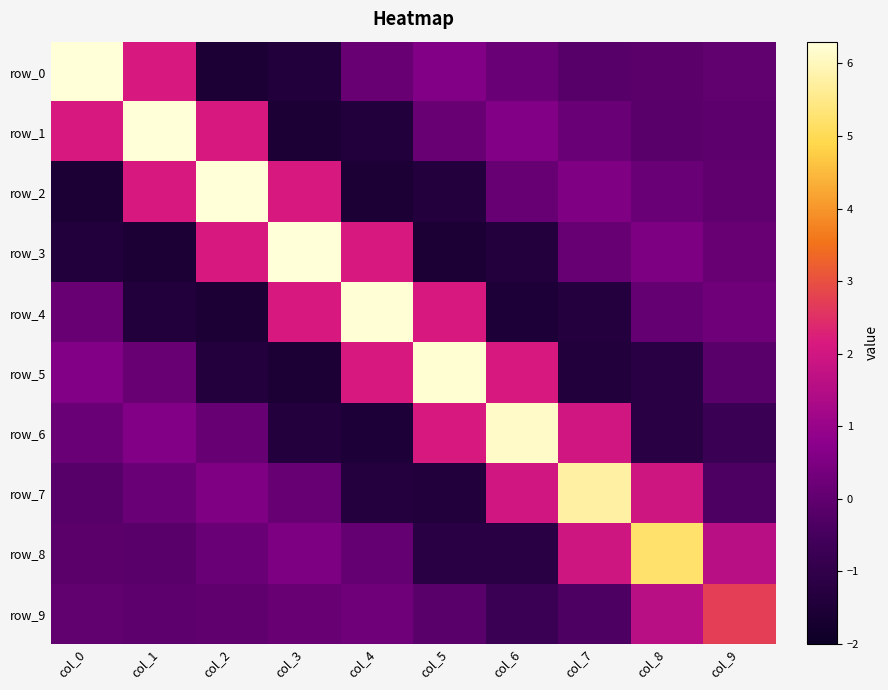

Where is row_3 nearest to the value 2?

col_4